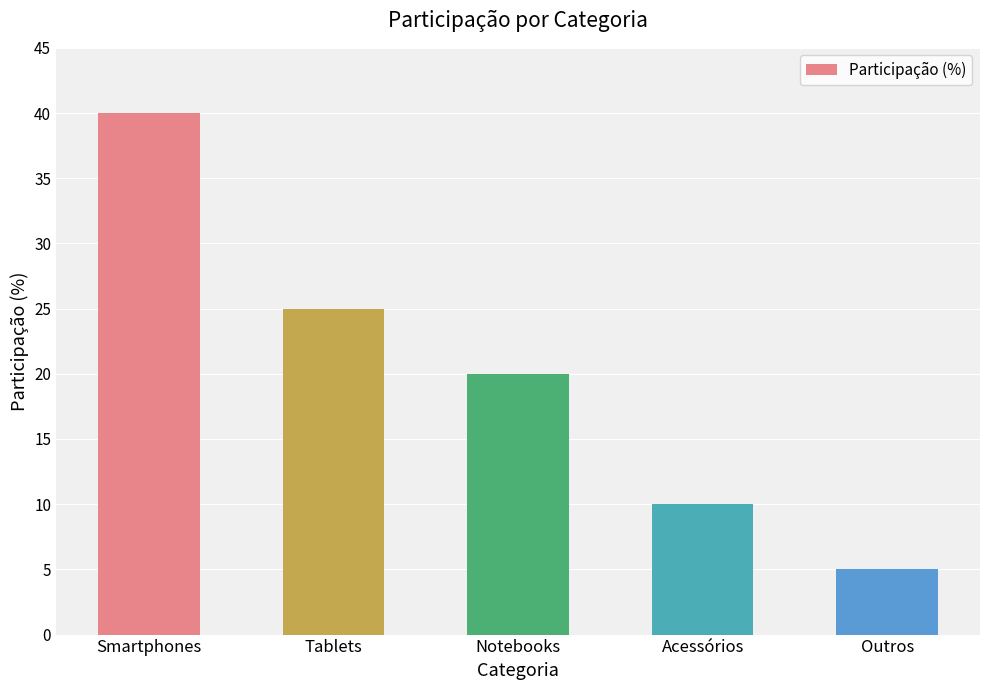

At which category does the chart reach its peak across all series?

Smartphones